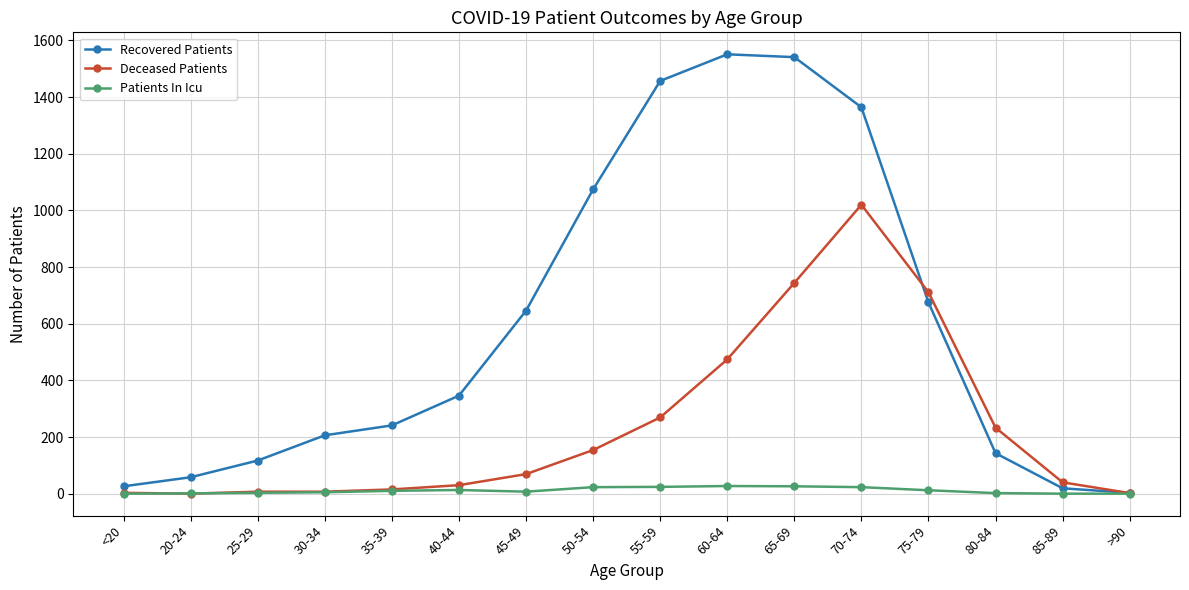

How many data points does each series have?

16